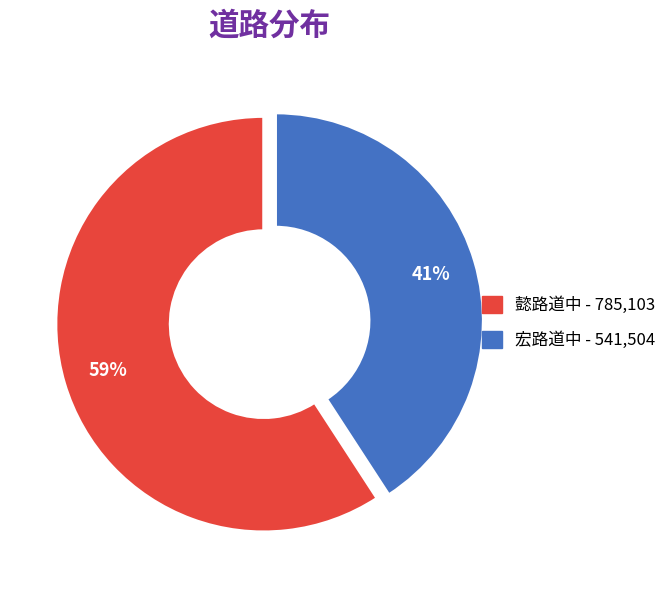

Do 懿路道中 and 宏路道中 together represent more than half of the pie?

Yes